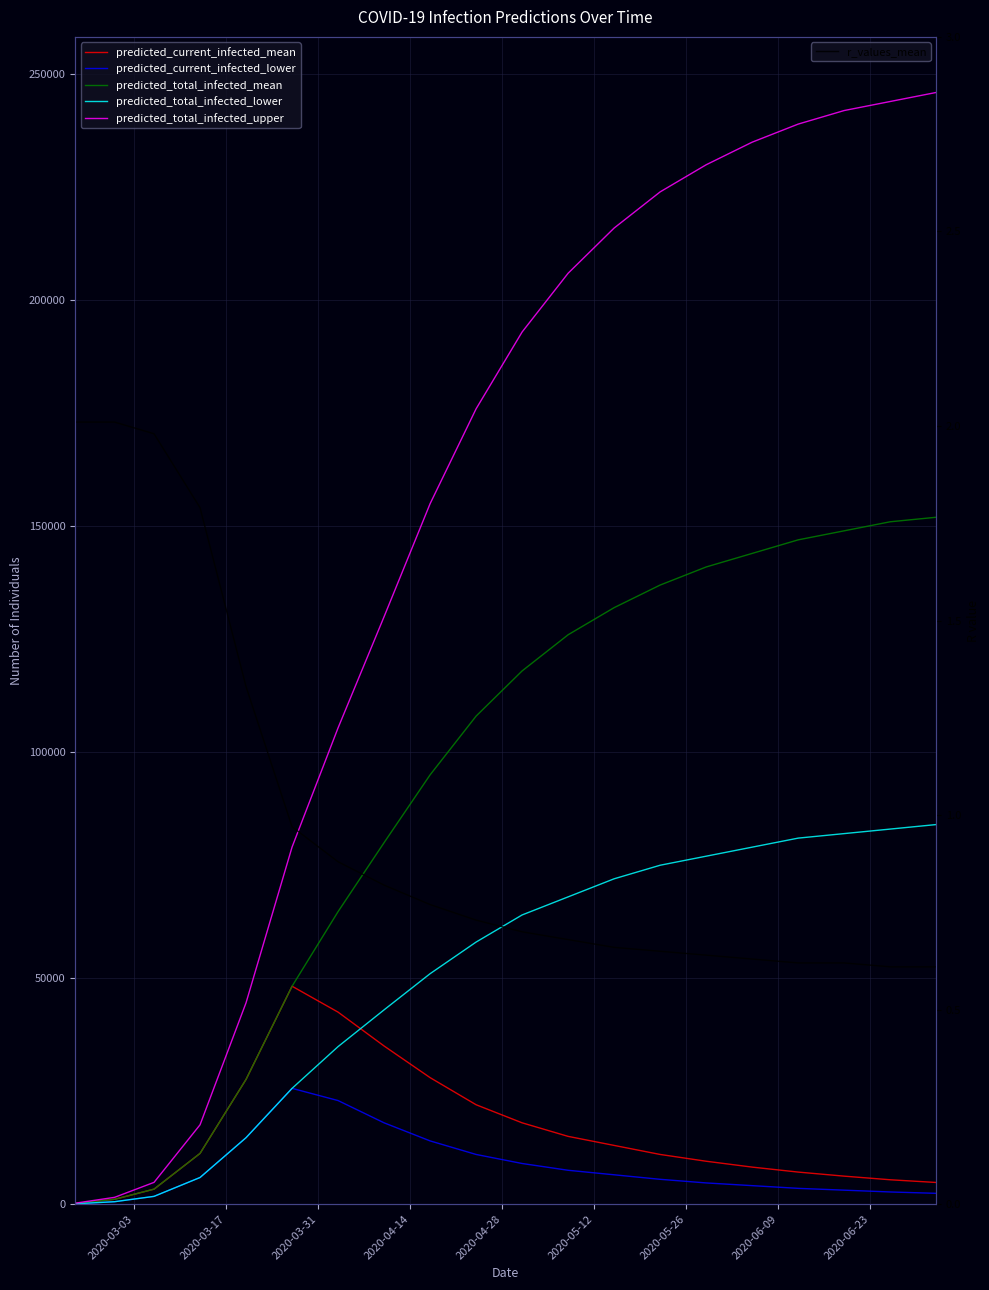

What is the value of the predicted_total_infected_lower point at the 7th from the left?

34867.0